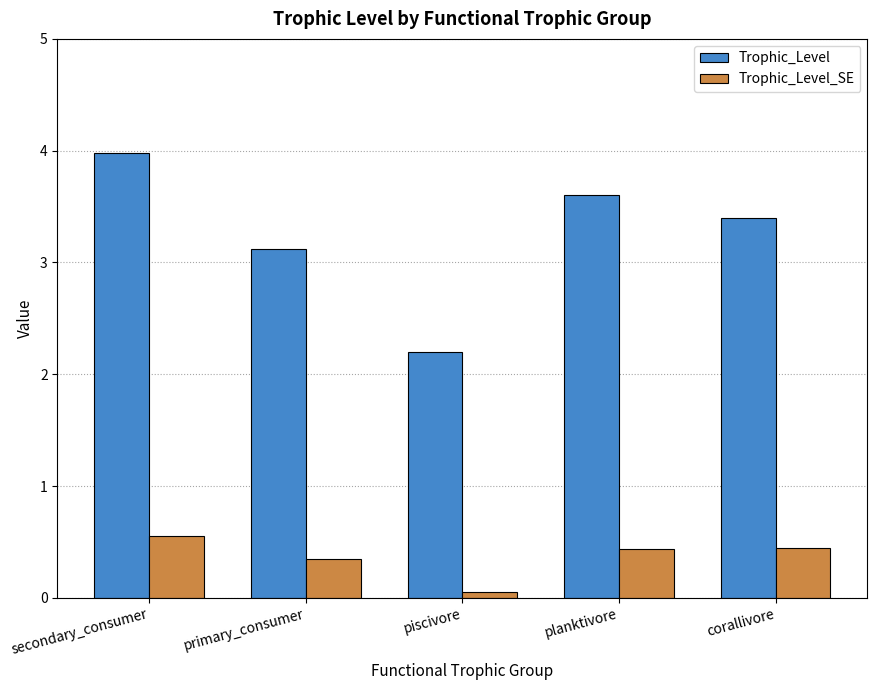

What is the sum of the Trophic_Level_SE values at primary_consumer and planktivore?

0.8